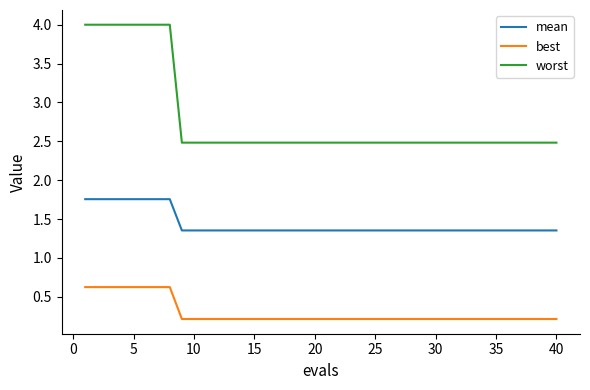

True or false: best and mean intersect in this chart.

False